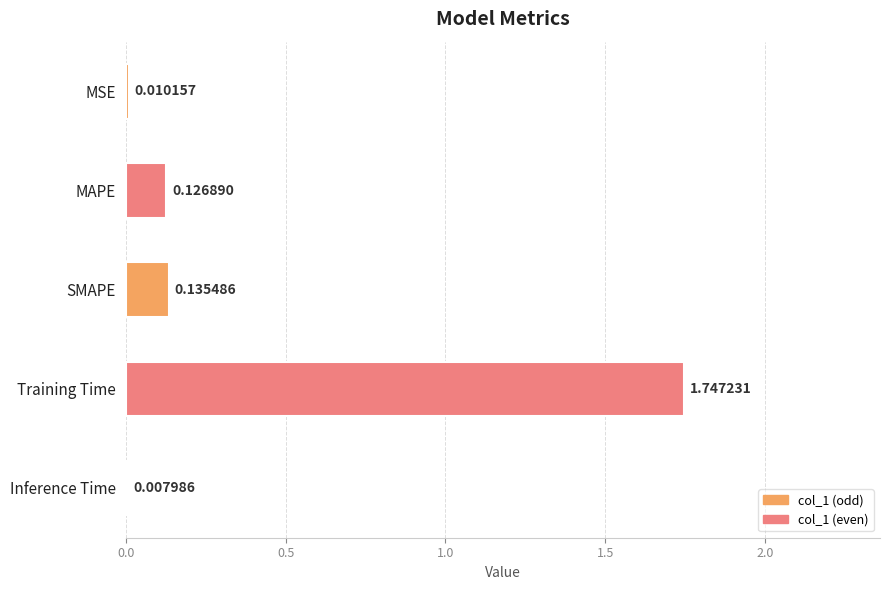

Which label corresponds to the smallest value in the chart?

Inference Time